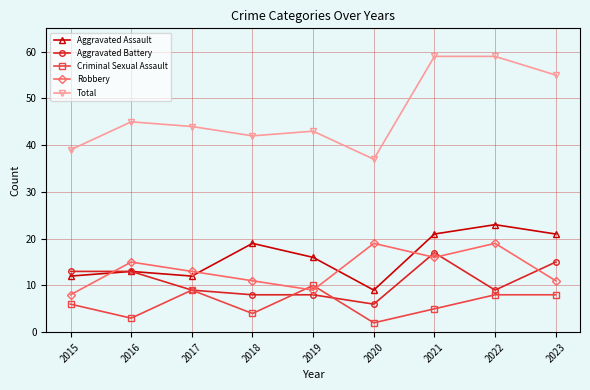

Is it true that Total equals 44 at 2017?

True